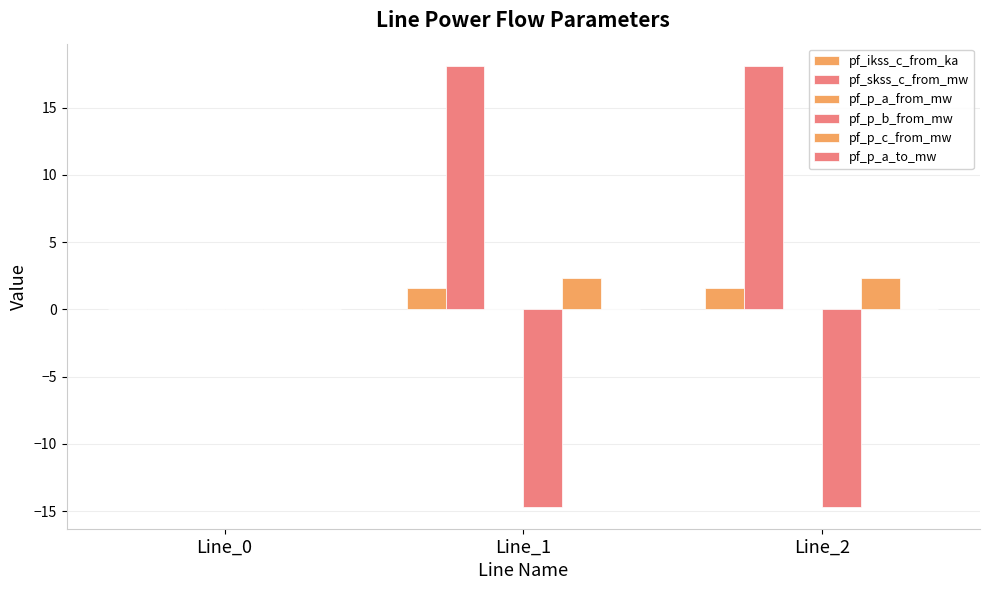

How many categories are shown in the chart?

3